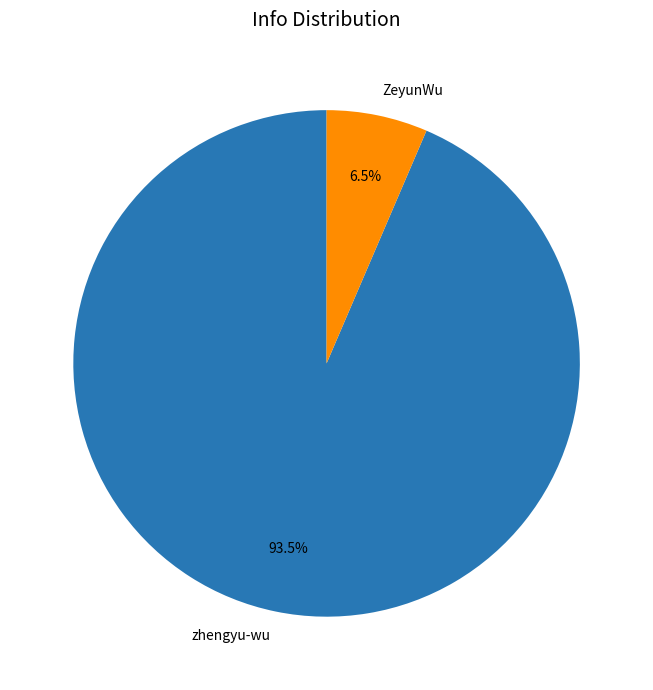

Which category has the biggest portion of the pie?

zhengyu-wu